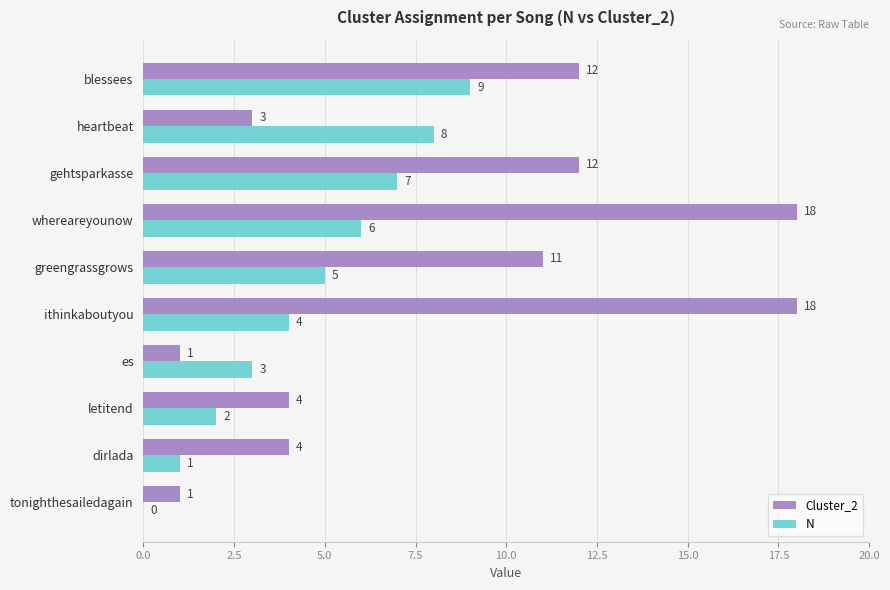

What is the sum of the Cluster_2 values at blessees and ithinkaboutyou?

30